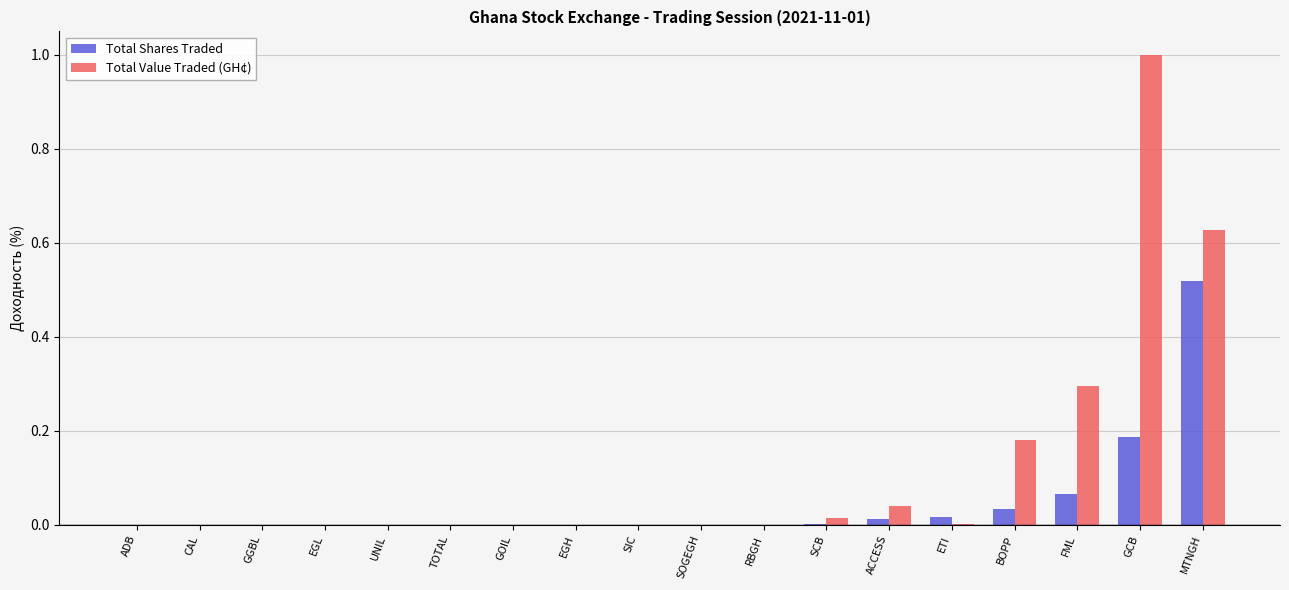

What is the sum of all Total Value Traded (GH¢) values?

2.2